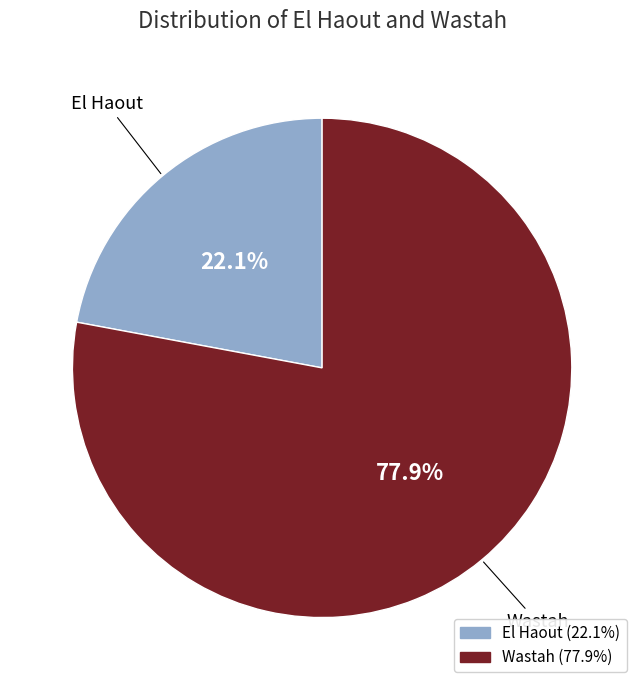

Is Wastah the majority of the pie?

Yes